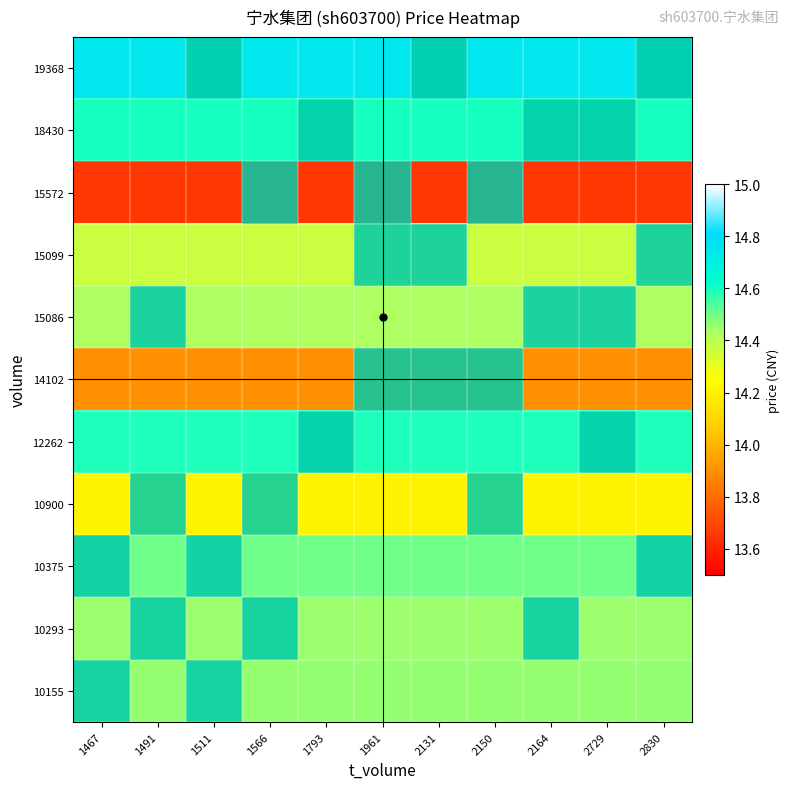

What is the greatest value displayed?

14.8